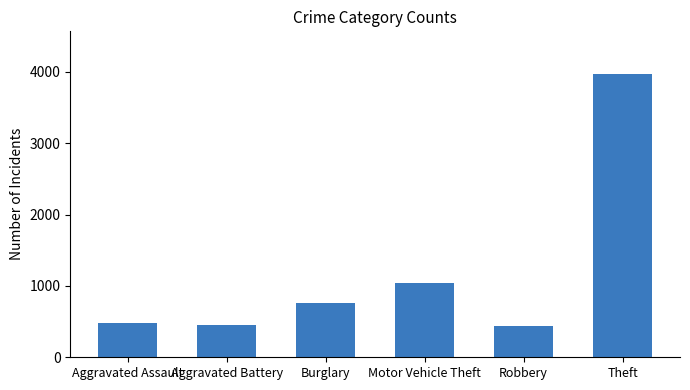

What is the difference between the second highest and second lowest values?

600